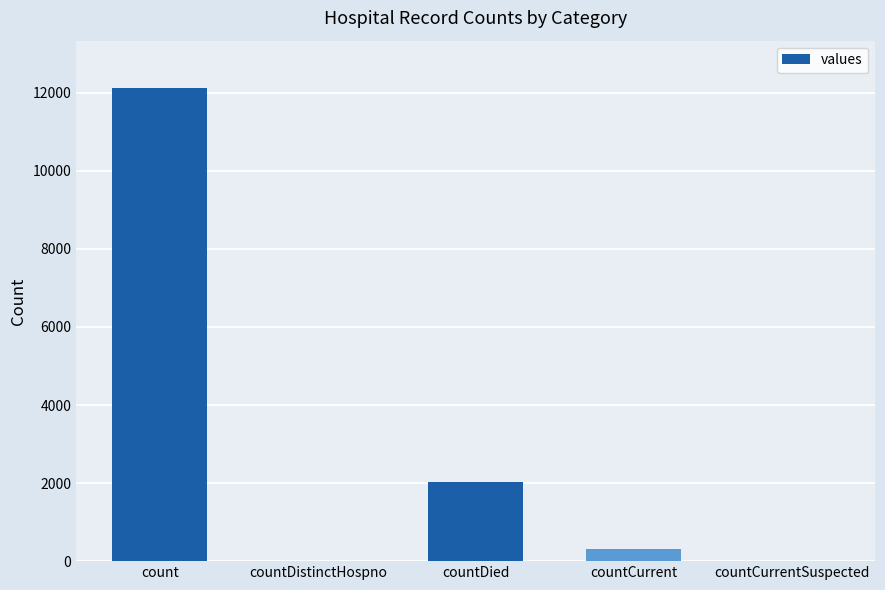

What is the change in value from countDied to countCurrent?

-1741